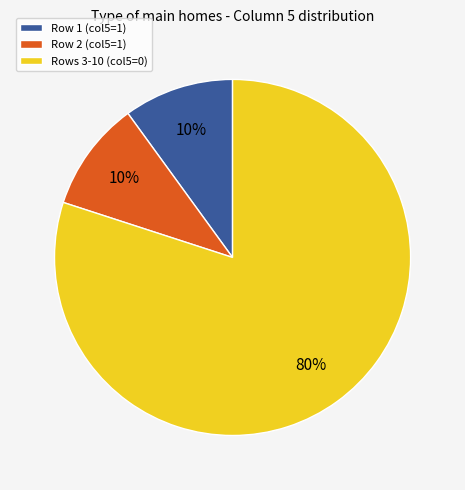

Which has a higher value, Row 1 (col5=1) or Rows 3-10 (col5=0)?

Rows 3-10 (col5=0)